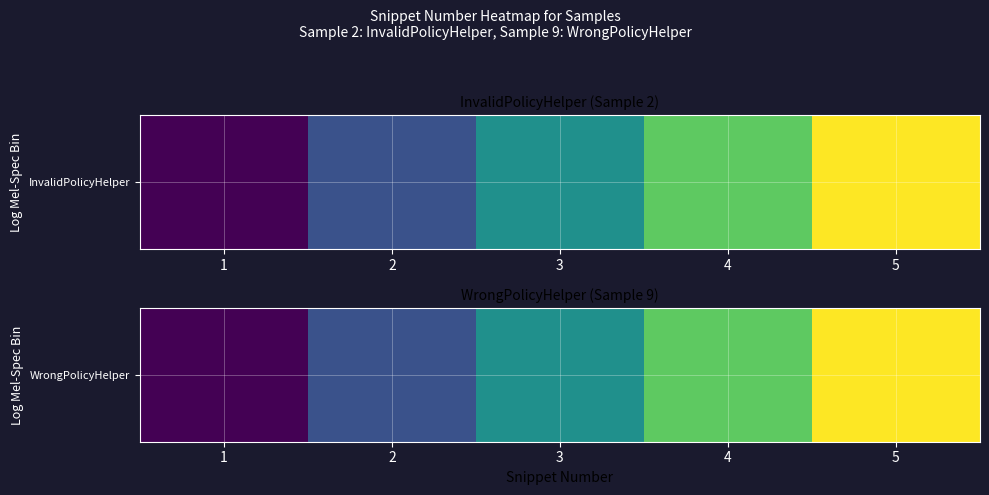

How many distinct data groups are displayed?

1